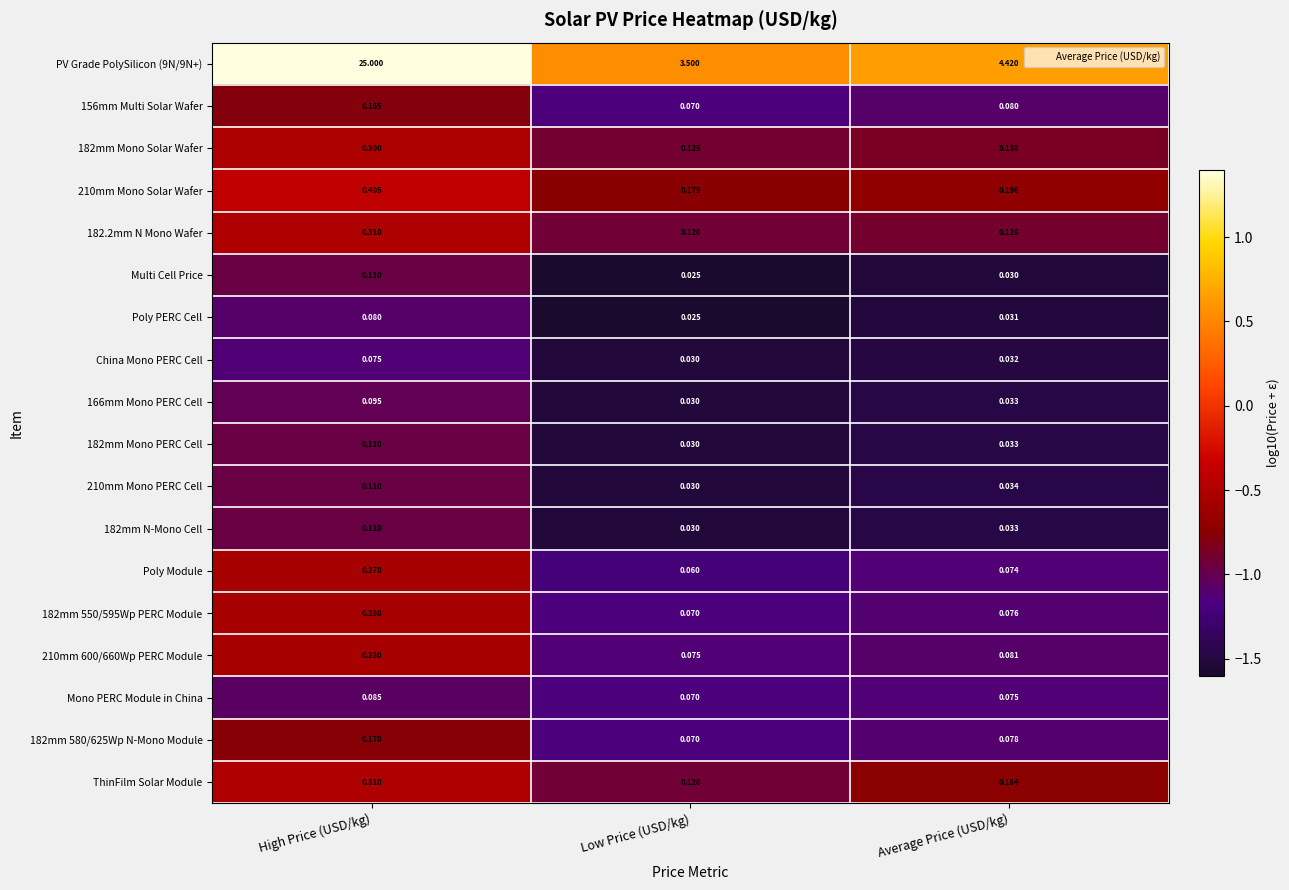

At which category is the sum across all series the highest?

High Price (USD/kg)